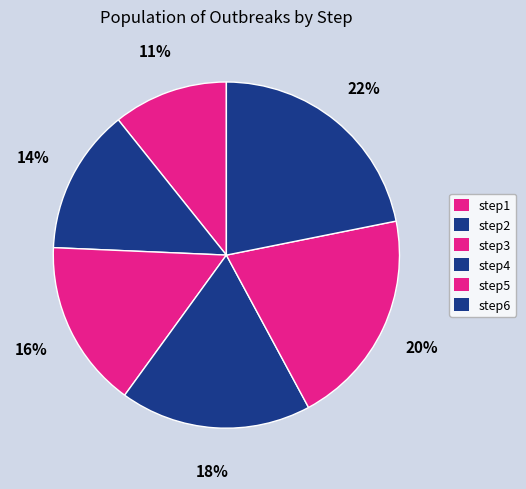

What is the total percentage of step3 and step1?

26.4%